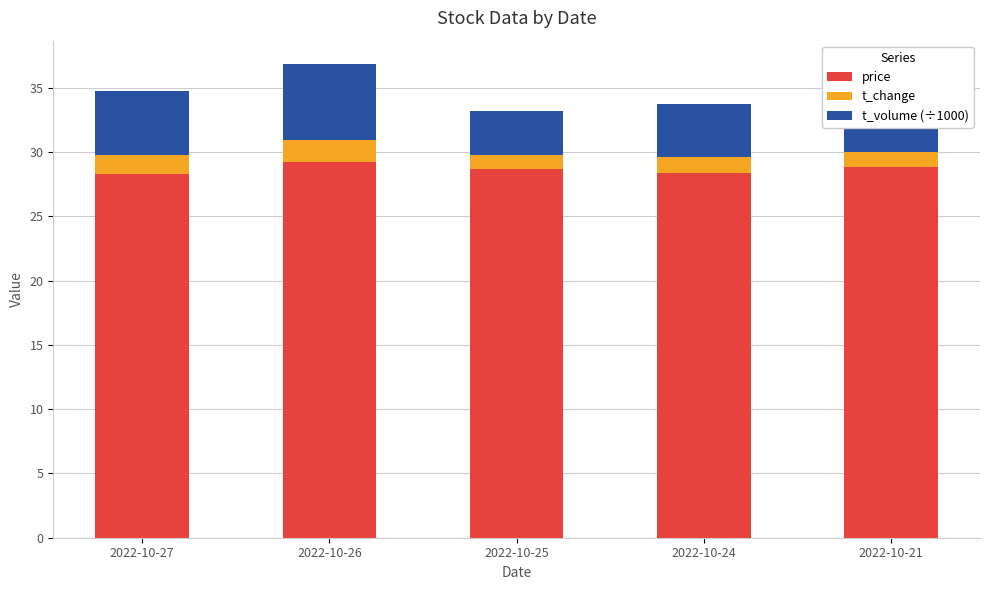

Are the bars horizontal?

No